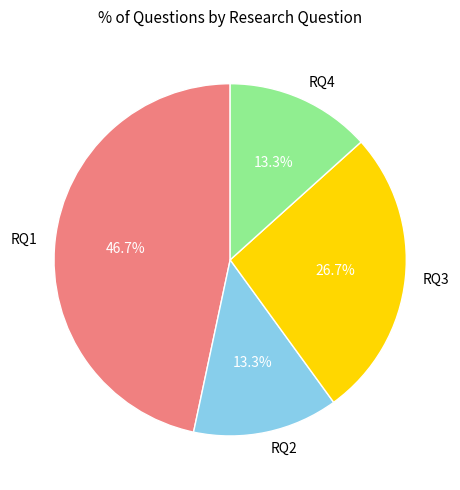

To the nearest percent, what is the difference between the RQ4 and RQ1 slice percentages?

33%